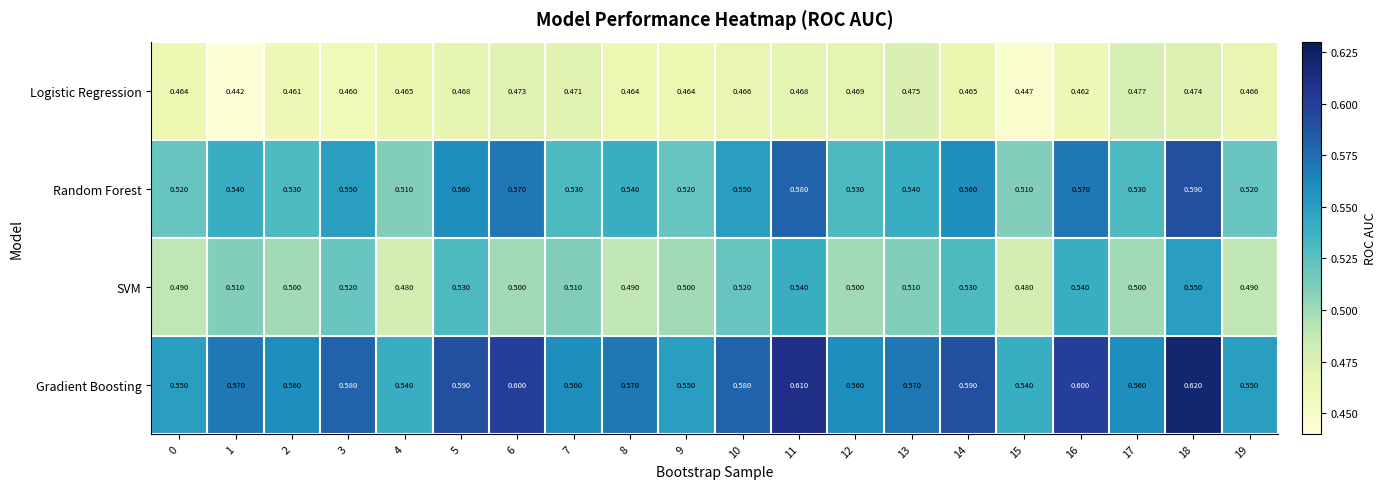

List the series in order of their overall mean, lowest first.

Logistic Regression, SVM, Random Forest, Gradient Boosting